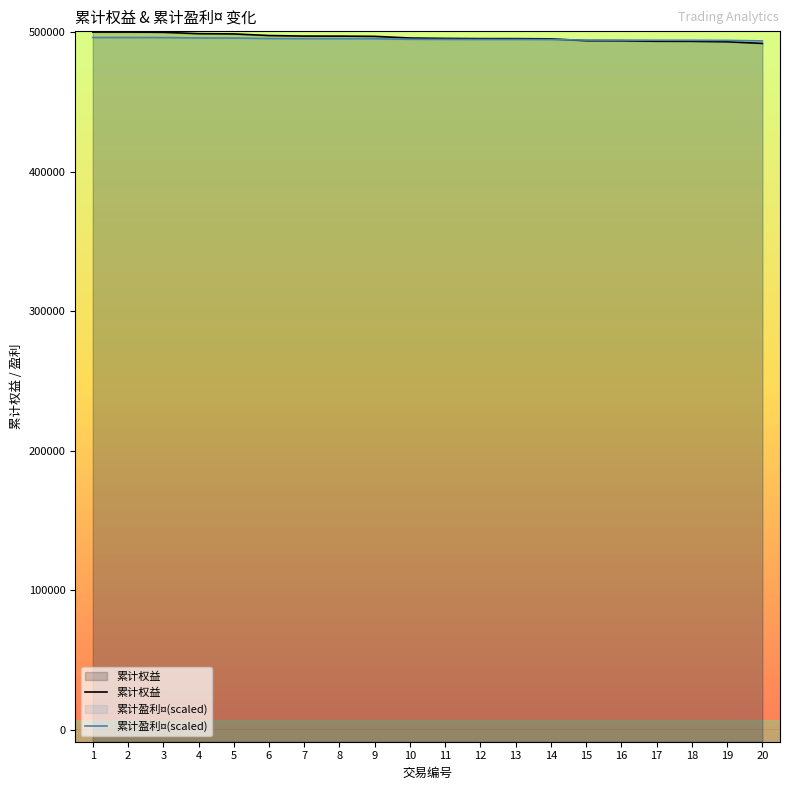

Reading left to right, what are all the values shown in this chart?

累计权益: 499996.3	499964.8	499813.6	498832.1	498649.6	497489.6	497088.0	497072.5	496902.5	495699.8	495429.8	495265.8	495255.8	495103.1	493801.5	493729.0	493397.8	493357.8	493005.1	491863.6
累计盈利¤: 496084.8	496075.3	496030.0	495735.7	495681.0	495333.1	495212.7	495208.1	495157.1	494796.4	494715.5	494666.3	494663.3	494617.5	494227.2	494205.5	494106.2	494094.2	493988.4	493646.1